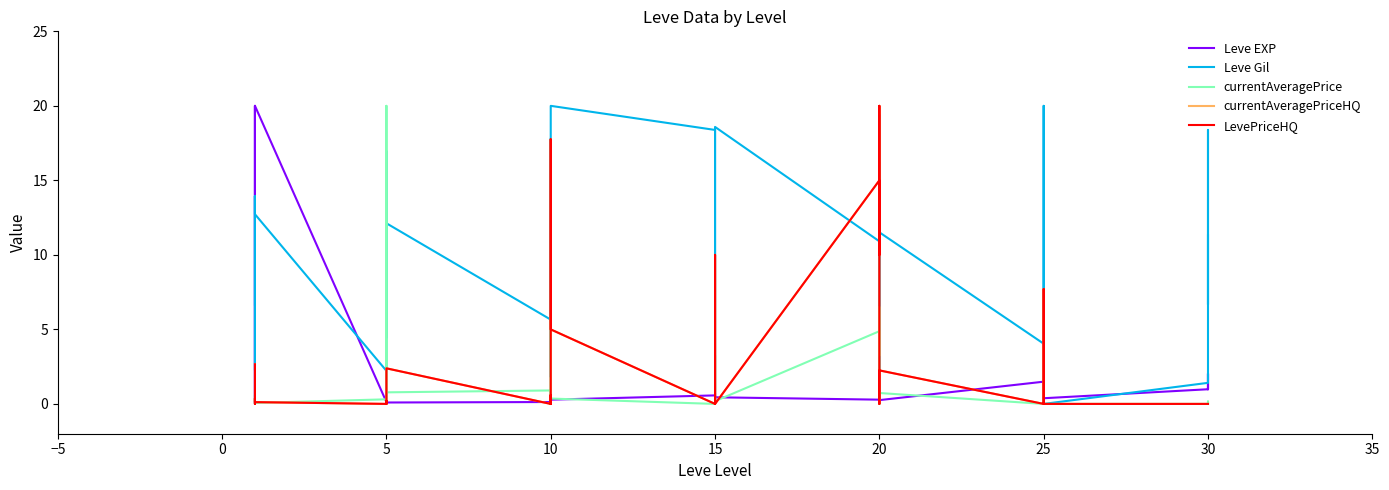

Rank the series by their maximum value, from lowest to highest.

Leve EXP, Leve Gil, currentAveragePriceHQ, LevePriceHQ, currentAveragePrice